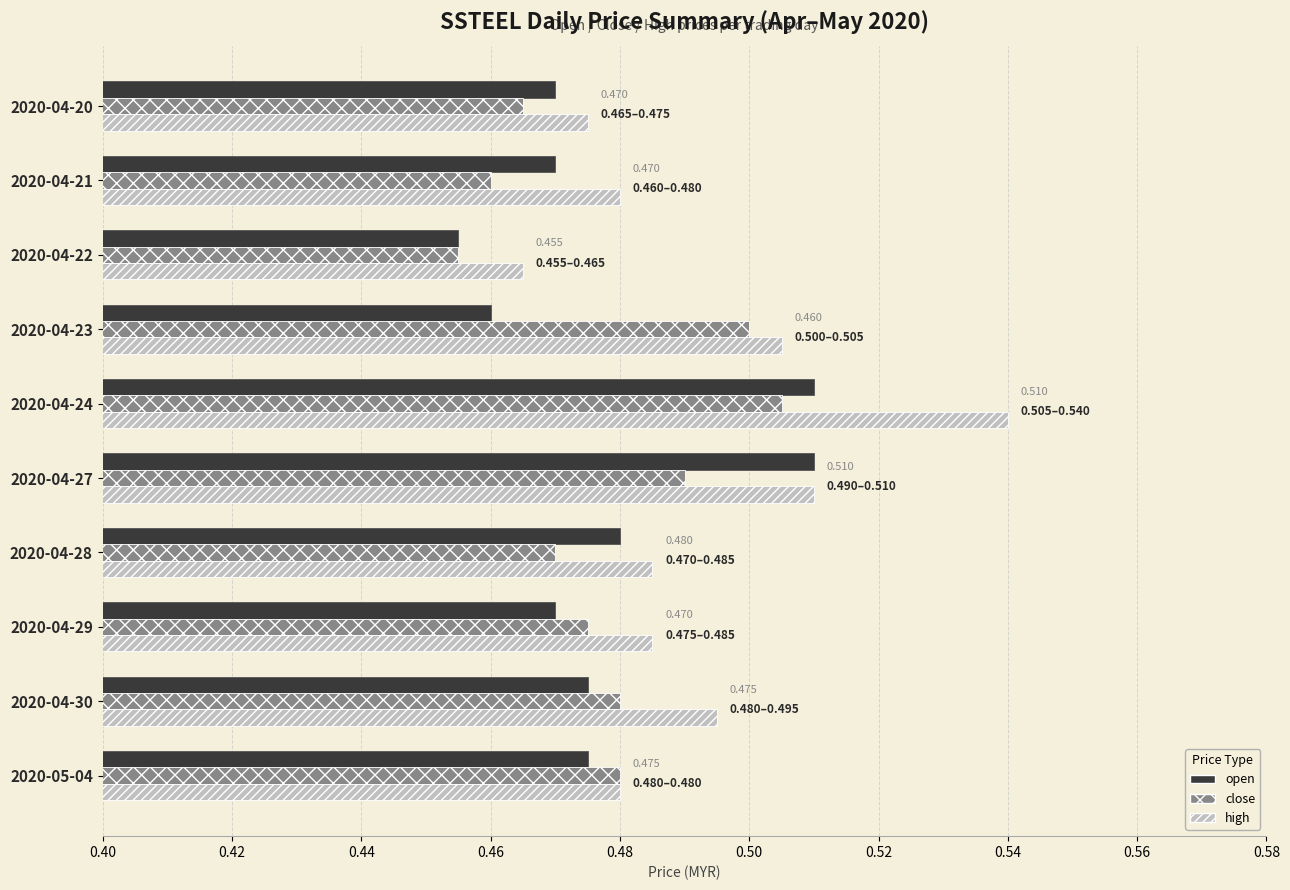

Rank the series by their maximum value, from highest to lowest.

high, open, close